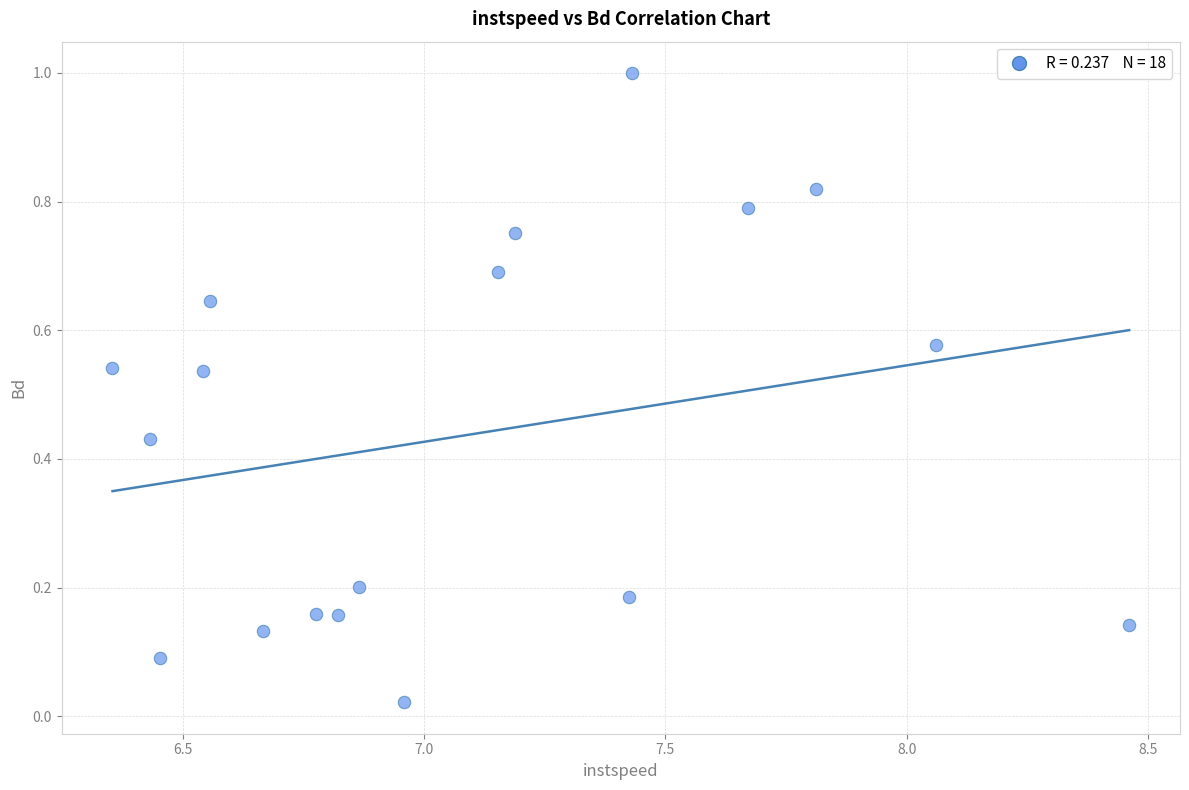

What is the range of Y values (max minus min)?

1.0